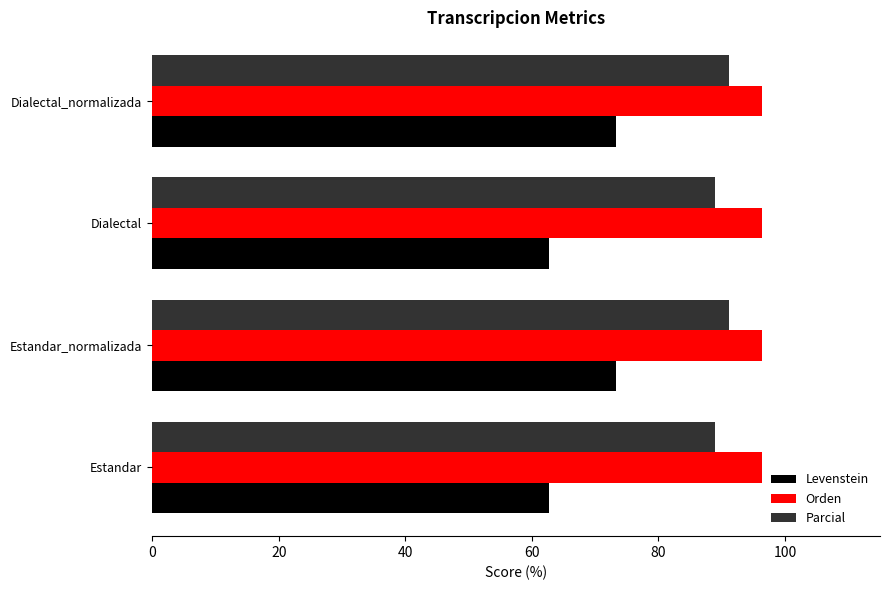

What is the difference between the maximum and minimum values in the Parcial series?

2.3